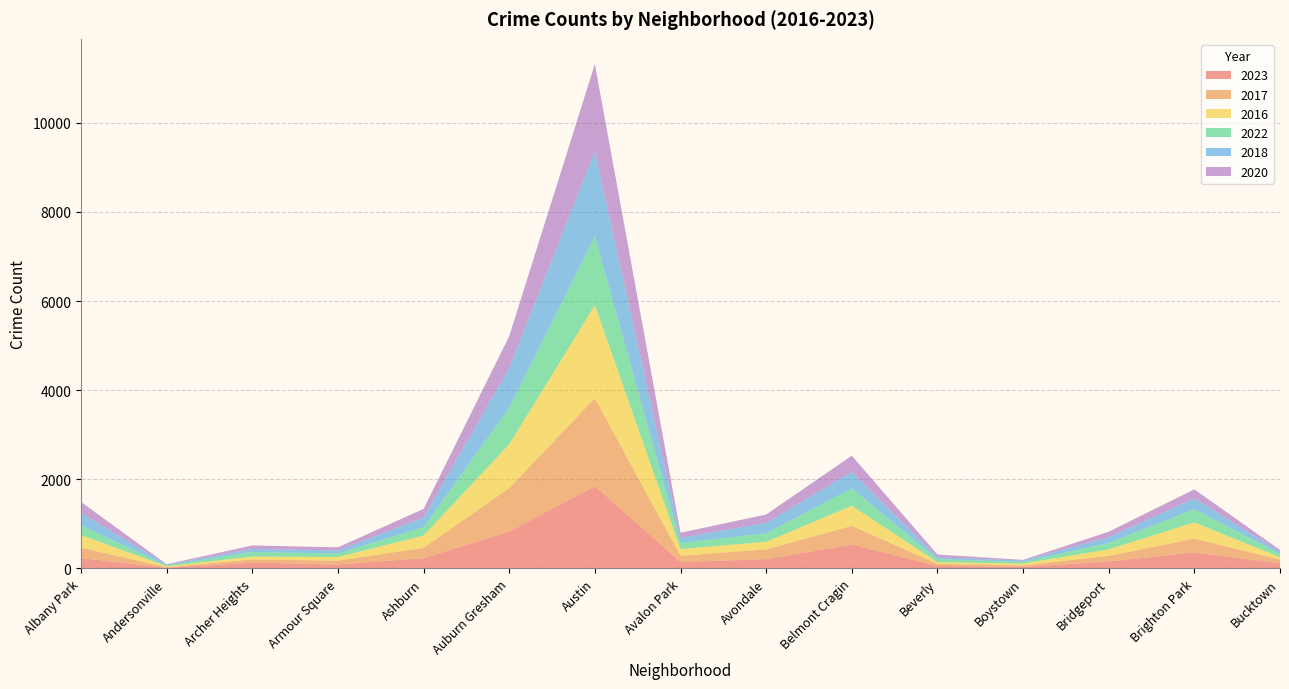

Reading right to left, what are all the values shown in this chart?

2023: Bucktown=112	Brighton Park=360	Bridgeport=153	Boystown=35	Beverly=56	Belmont Cragin=536	Avondale=208	Avalon Park=144	Austin=1848	Auburn Gresham=825	Ashburn=228	Armour Square=87	Archer Heights=132	Andersonville=11	Albany Park=232
2017: Bucktown=85	Brighton Park=309	Bridgeport=128	Boystown=33	Beverly=46	Belmont Cragin=420	Avondale=218	Avalon Park=142	Austin=1972	Auburn Gresham=978	Ashburn=233	Armour Square=87	Archer Heights=69	Andersonville=17	Albany Park=235
2016: Bucktown=55	Brighton Park=363	Bridgeport=147	Boystown=39	Beverly=40	Belmont Cragin=451	Avondale=172	Avalon Park=151	Austin=2086	Auburn Gresham=983	Ashburn=276	Armour Square=83	Archer Heights=65	Andersonville=20	Albany Park=282
2022: Bucktown=75	Brighton Park=299	Bridgeport=143	Boystown=37	Beverly=66	Belmont Cragin=389	Avondale=190	Avalon Park=136	Austin=1542	Auburn Gresham=819	Ashburn=188	Armour Square=77	Archer Heights=102	Andersonville=18	Albany Park=216
2018: Bucktown=47	Brighton Park=240	Bridgeport=129	Boystown=34	Beverly=41	Belmont Cragin=370	Avondale=233	Avalon Park=115	Austin=1912	Auburn Gresham=898	Ashburn=218	Armour Square=69	Archer Heights=69	Andersonville=19	Albany Park=281
2020: Bucktown=41	Brighton Park=203	Bridgeport=124	Boystown=14	Beverly=62	Belmont Cragin=364	Avondale=188	Avalon Park=113	Austin=1959	Auburn Gresham=708	Ashburn=193	Armour Square=70	Archer Heights=78	Andersonville=8	Albany Park=246